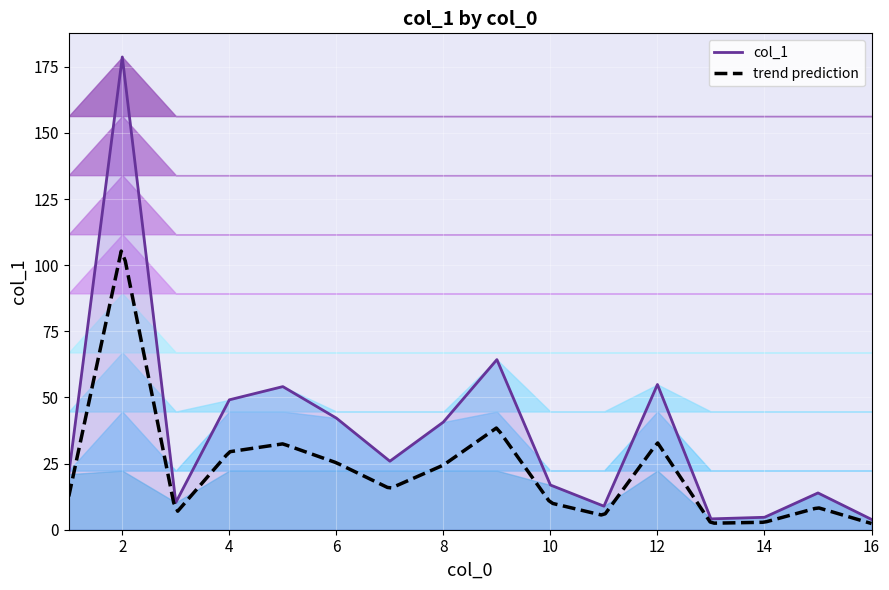

What is the ratio of the value at 4 to the value at 15?

3.5